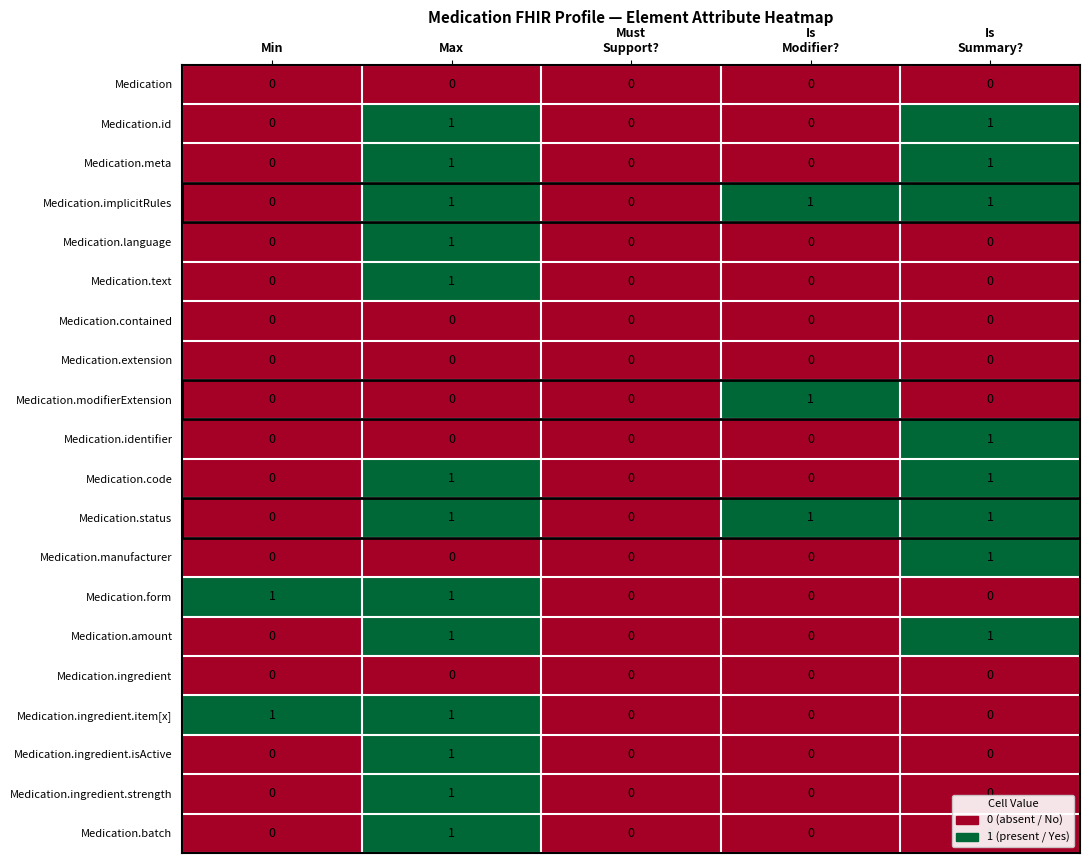

The Medication.code series shows 0 at Max. True or false?

False